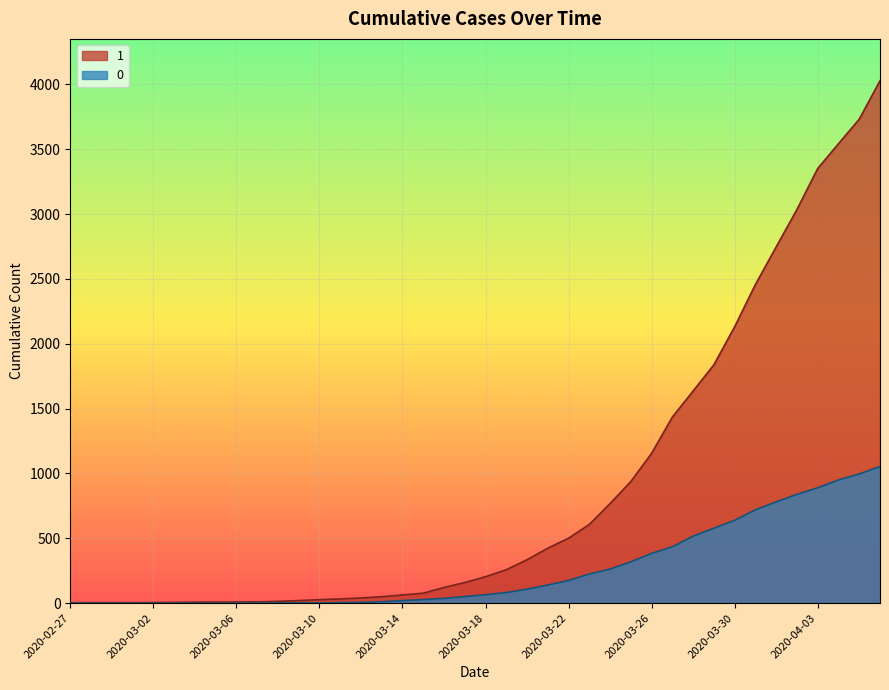

Reading right to left, extract all data points from this chart.

1: 4028	3731	3542	3351	3035	2747	2457	2131	1838	1636	1435	1155	938	768	607	501	424	335	258	204	159	121	77	63	50	40	33	27	20	14	10	9	9	8	6	5	4	4	4	3
0: 1054	996	950	890	839	781	720	639	578	517	435	384	319	263	225	175	140	108	82	65	51	37	28	20	11	6	4	2	2	2	1	0	0	0	0	0	0	0	0	0